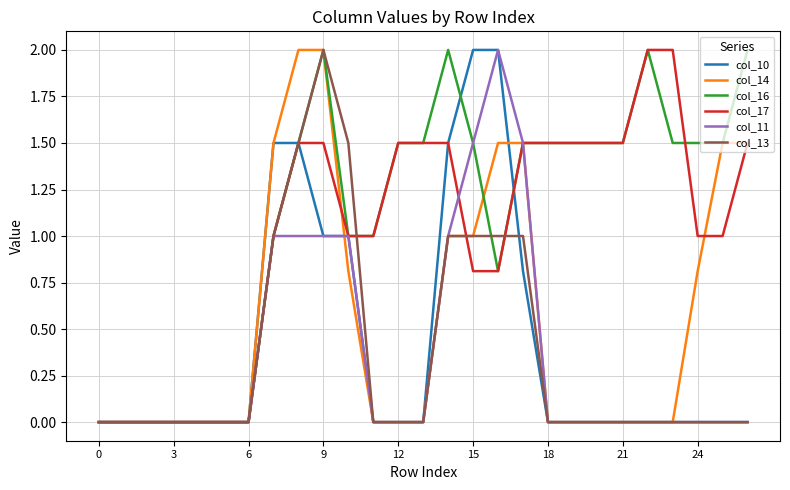

Which series has the largest total across all categories?

col_16